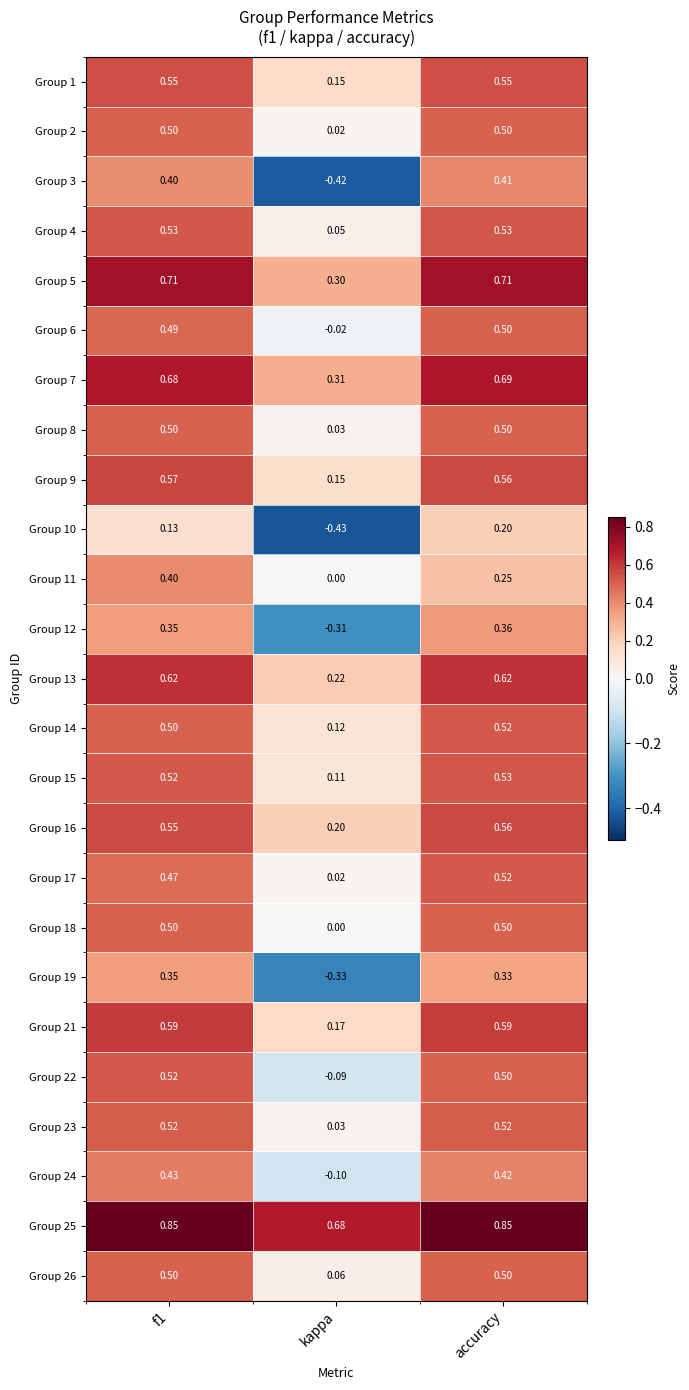

Is the value of Group 12 at kappa greater than the value of Group 19 at kappa?

Yes